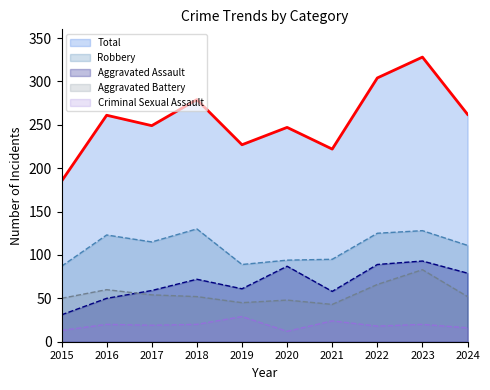

The value of Robbery at 2019 is 89. True or false?

True